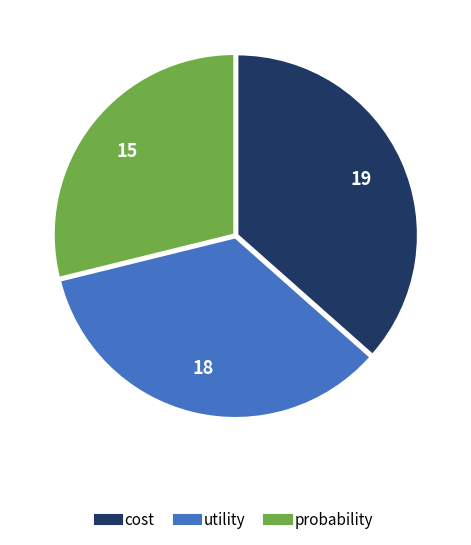

Approximately how many times larger is the value at cost compared to utility?

1.1